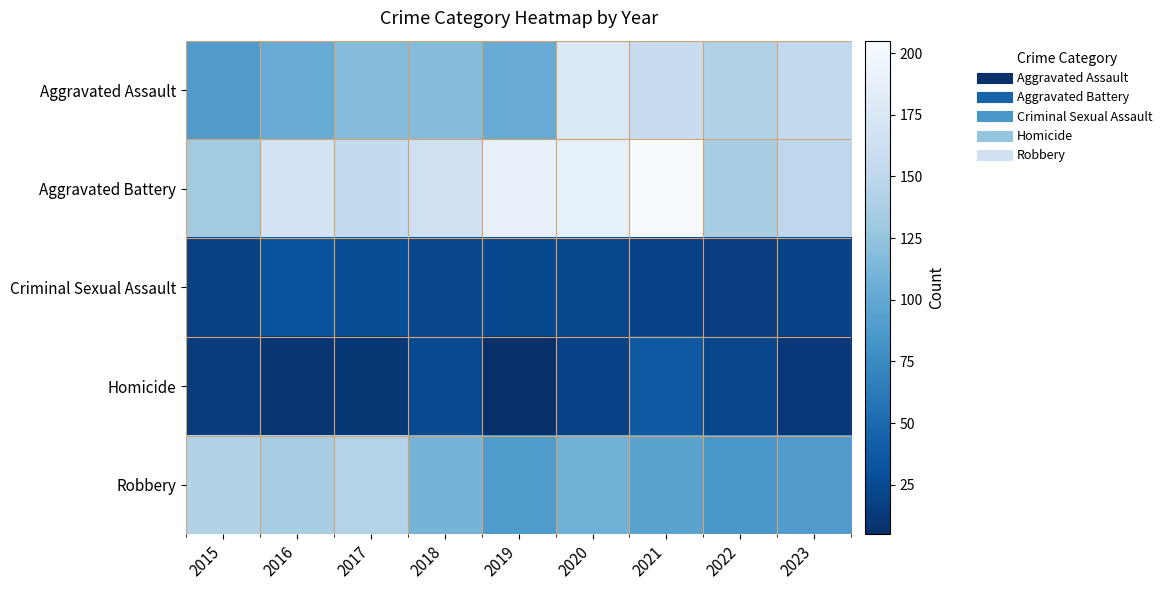

What is the smallest value displayed?

5